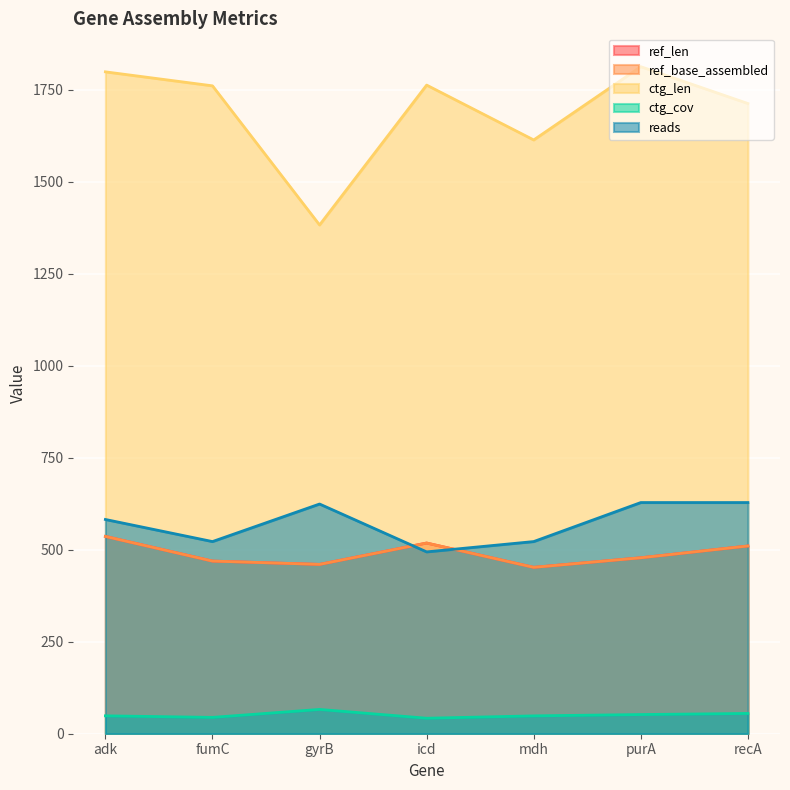

Reading left to right, what are all the values shown in this chart?

ref_len: adk=536.0	fumC=469.0	gyrB=460.0	icd=518.0	mdh=452.0	purA=478.0	recA=510.0
ref_base_assembled: adk=536.0	fumC=469.0	gyrB=460.0	icd=518.0	mdh=452.0	purA=478.0	recA=510.0
ctg_len: adk=1798.0	fumC=1760.0	gyrB=1382.0	icd=1762.0	mdh=1613.0	purA=1812.0	recA=1712.0
ctg_cov: adk=48.6	fumC=44.4	gyrB=66.0	icd=42.1	mdh=48.5	purA=52.1	recA=55.1
reads: adk=582.0	fumC=522.0	gyrB=624.0	icd=494.0	mdh=522.0	purA=628.0	recA=628.0